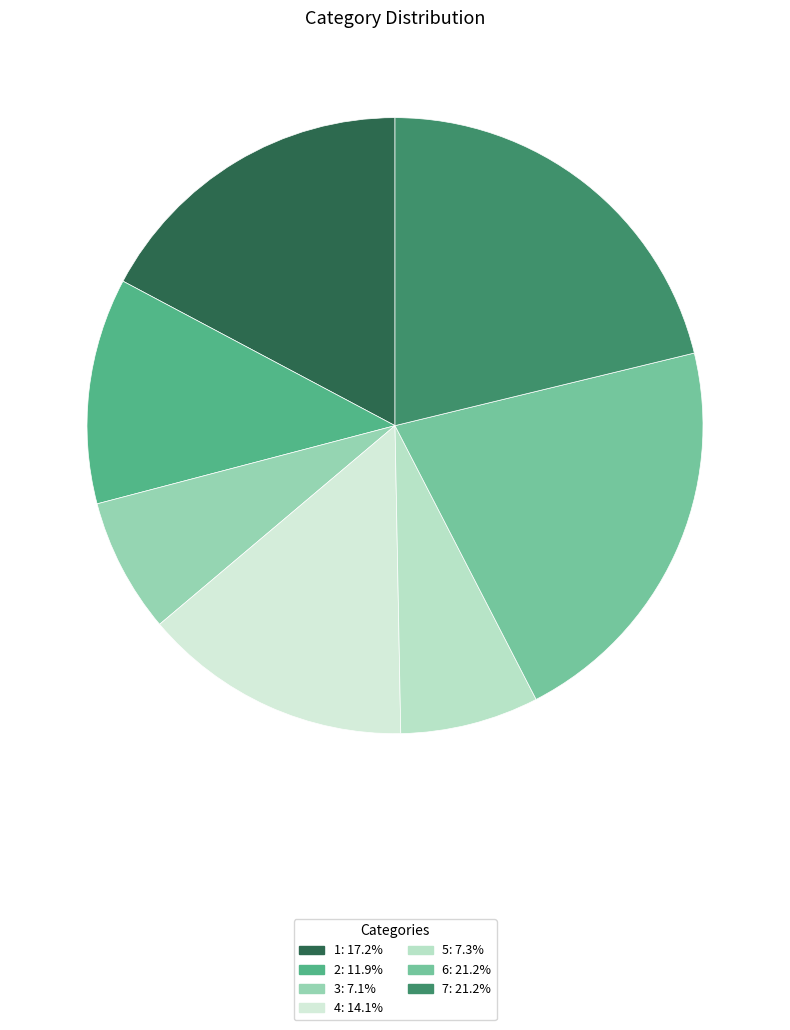

How many slices are in this pie chart?

7